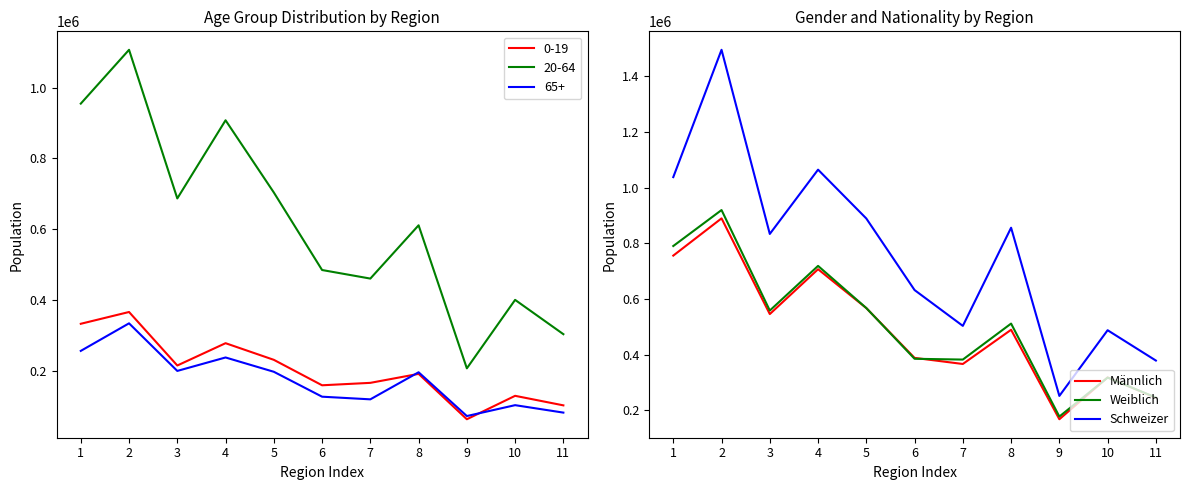

The value of Männlich at 11 is 345810. True or false?

False